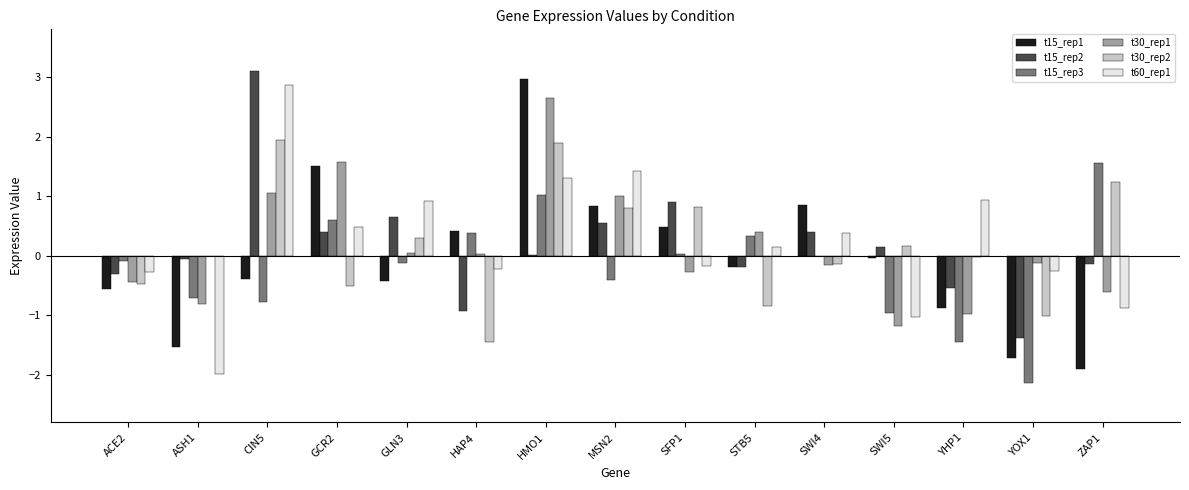

Is the value of t30_rep1 at HAP4 greater than the value of t15_rep3 at GCR2?

No